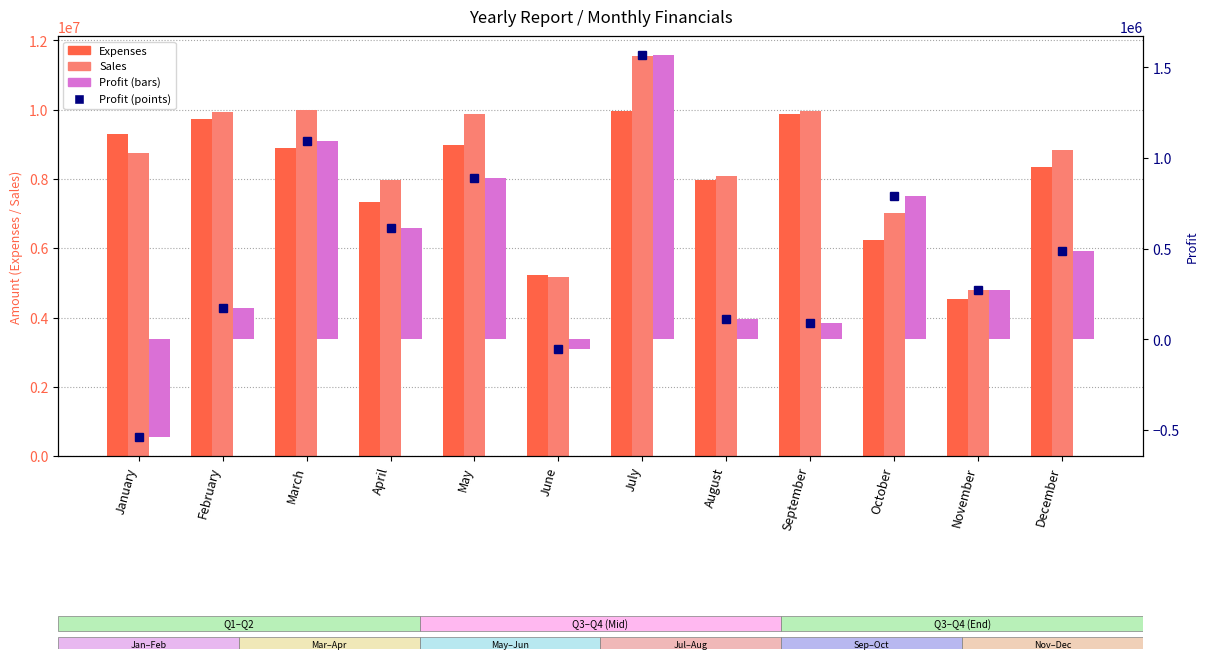

Which category has the highest value across all series?

July